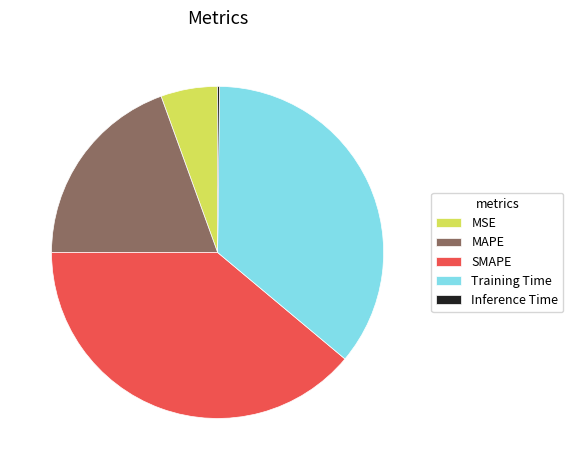

Does SMAPE account for over 50% of the chart?

No